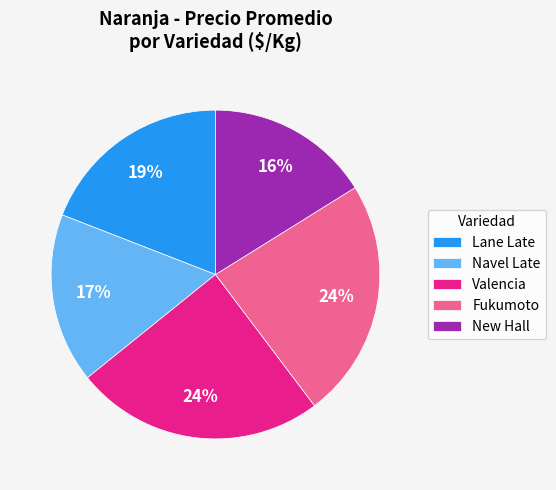

To the nearest percent, what portion does Fukumoto represent?

24%